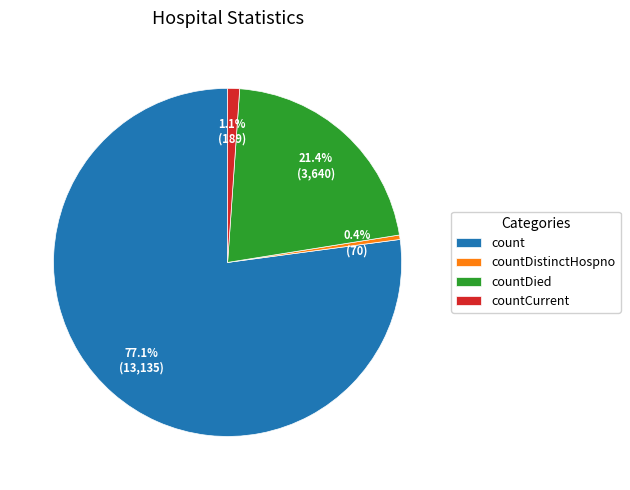

Rank the categories by value from lowest to highest.

countDistinctHospno, countCurrent, countDied, count